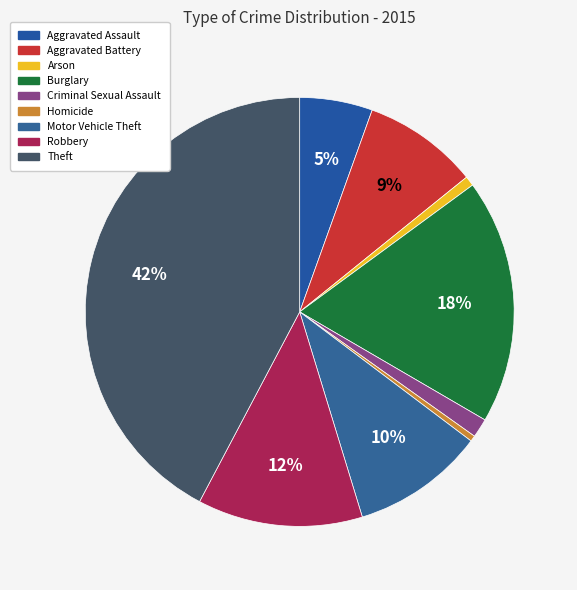

How many slices are in this pie chart?

9